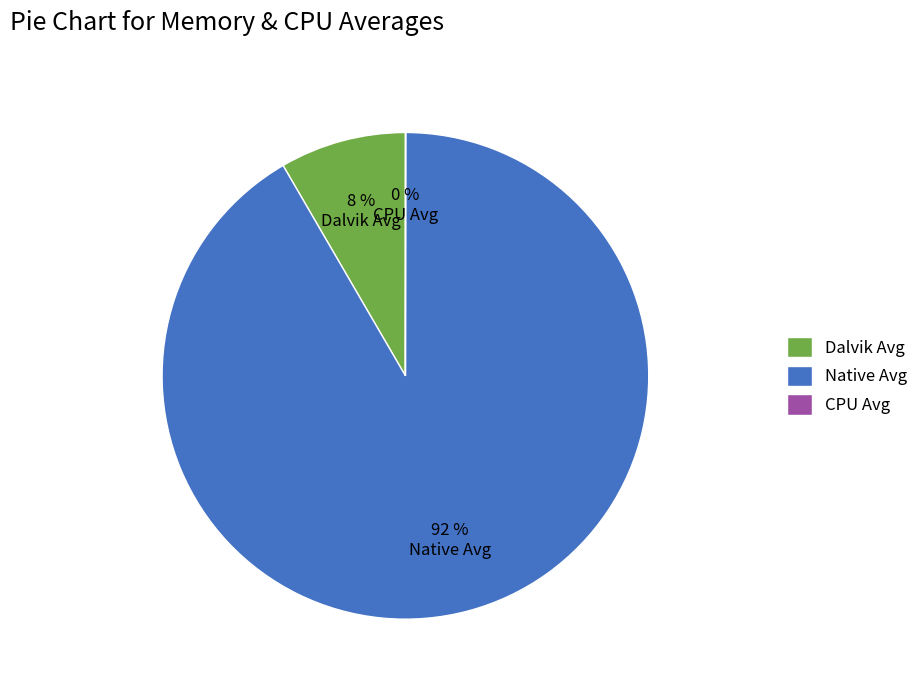

The Dalvik Avg slice represents 8% of the pie. True or false?

True